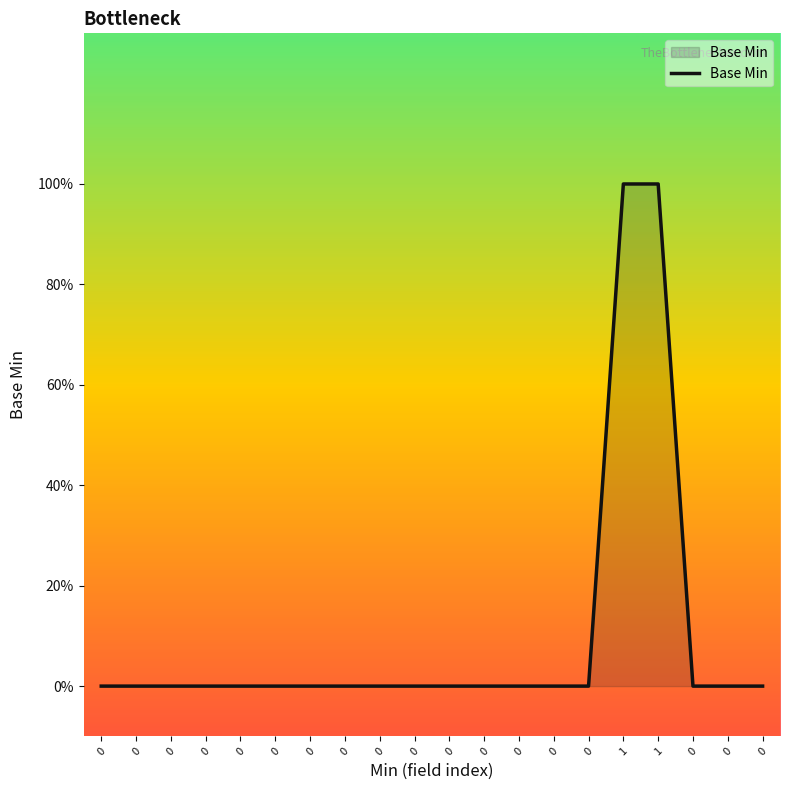

Does the chart display data point markers on the line(s)?

No